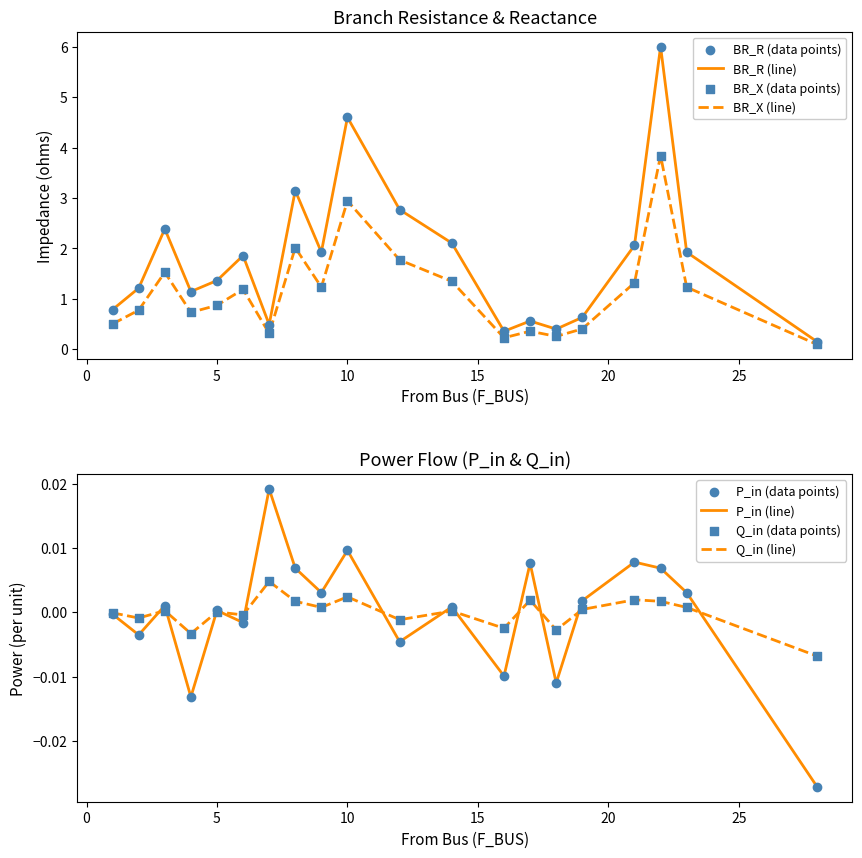

Which series has the largest total across all categories?

BR_R